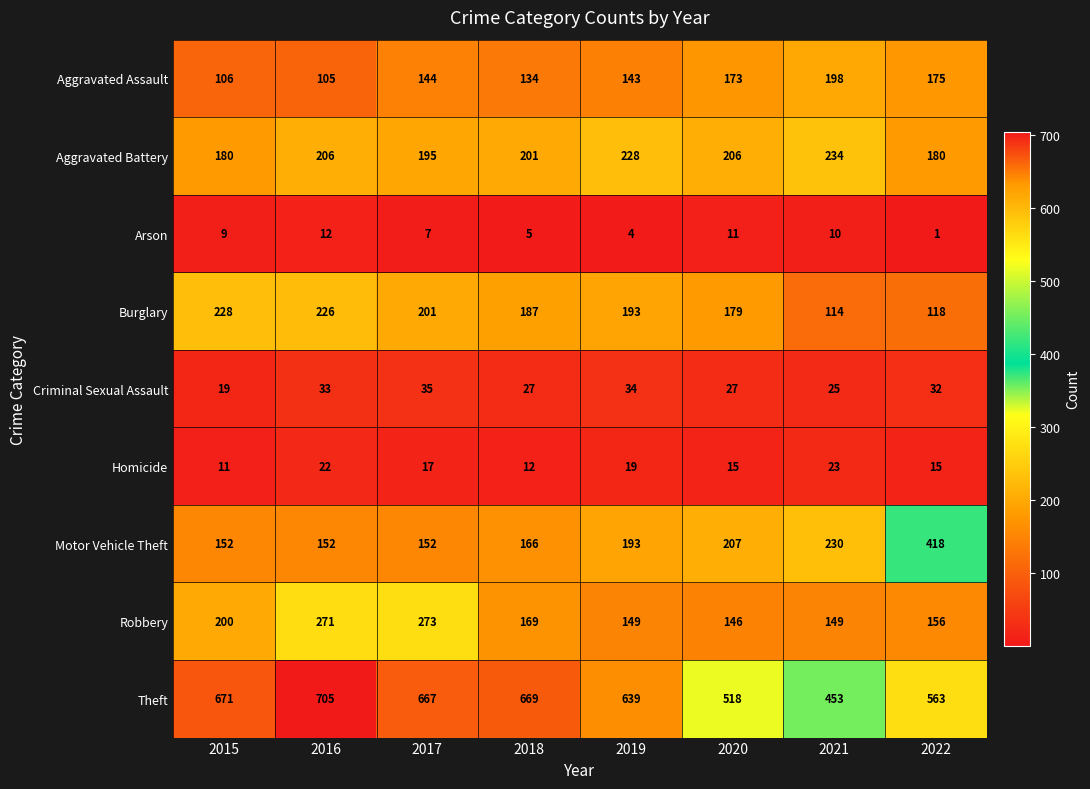

Is it true that Theft equals 375 at 2017?

False